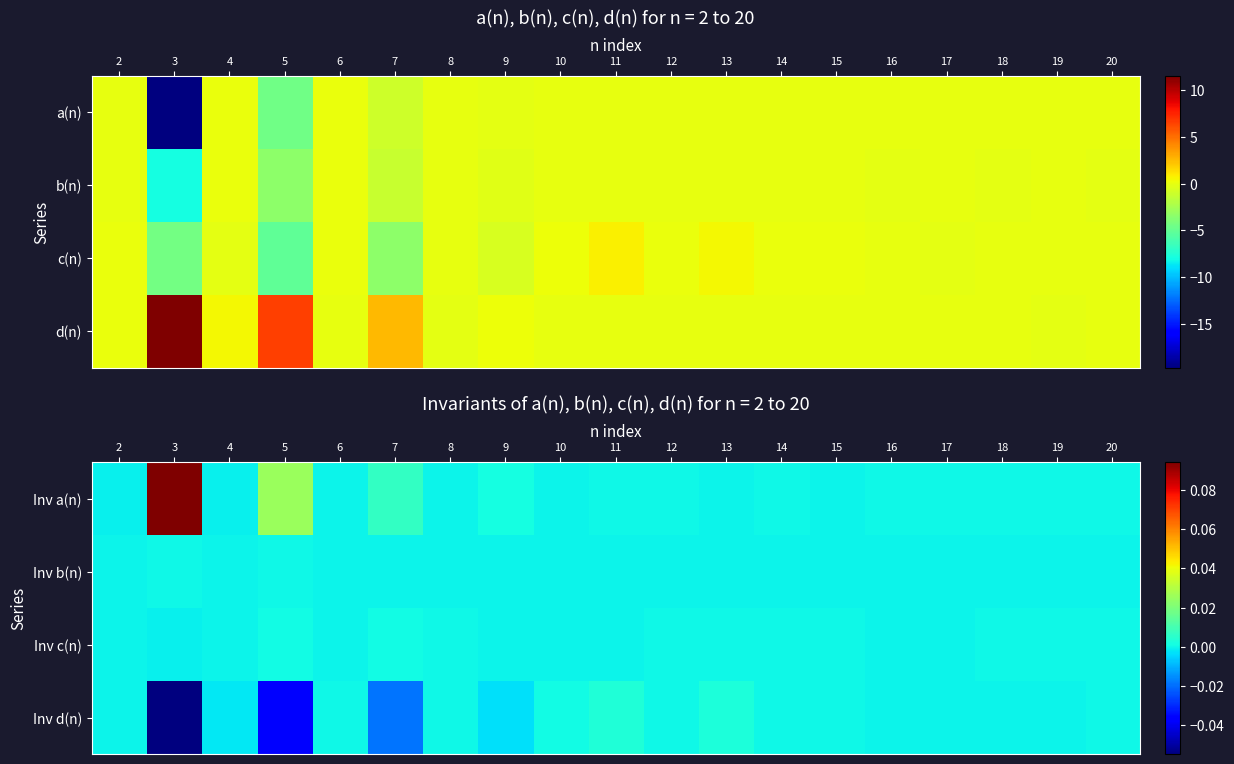

How many distinct data groups are displayed?

4